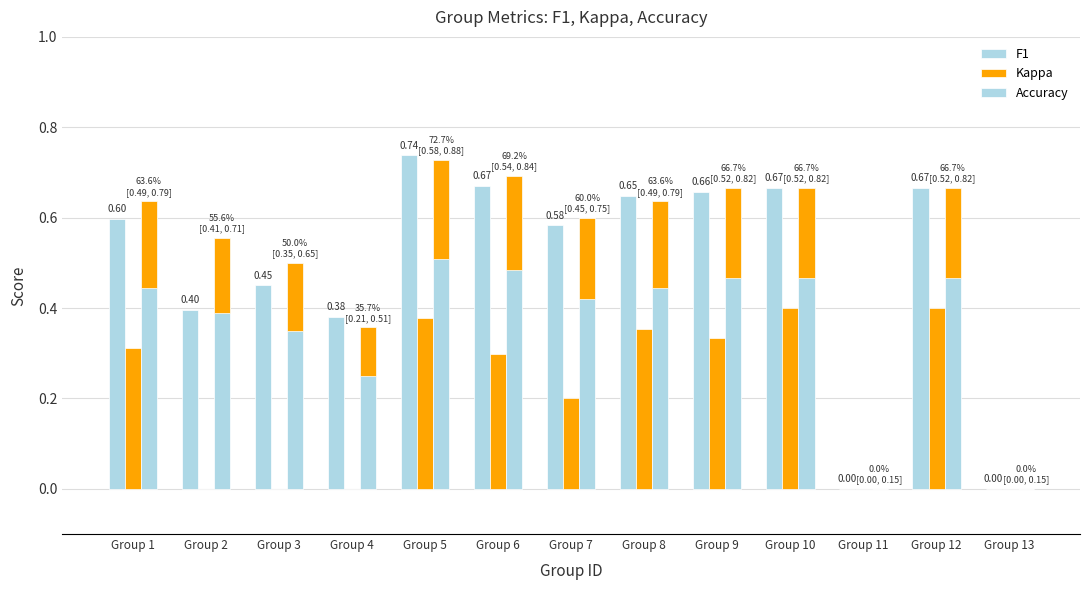

What is the total value across all series at Group 7?

1.4